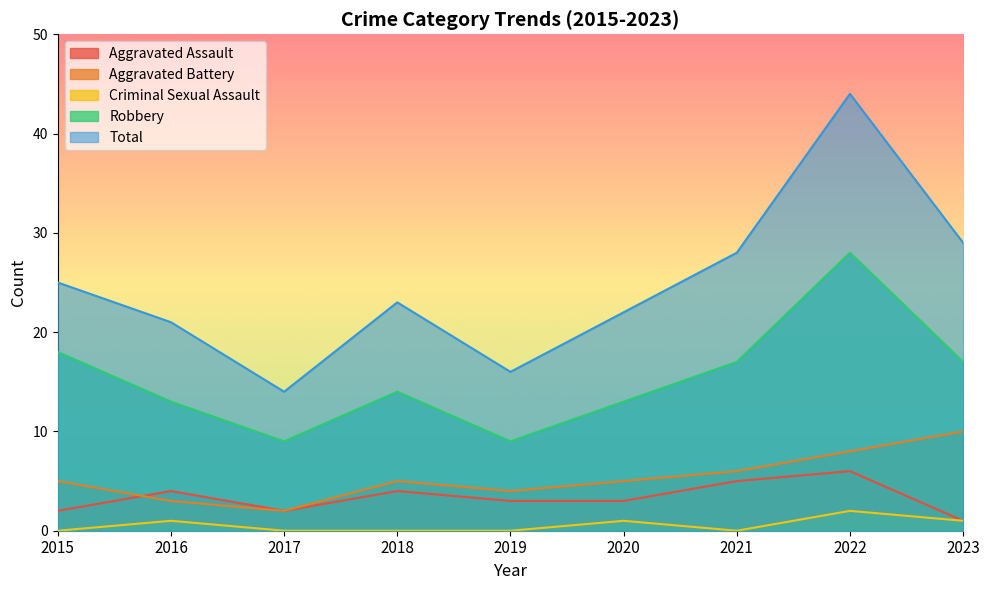

Rank the series at 2021 from highest to lowest value.

Total, Robbery, Aggravated Battery, Aggravated Assault, Criminal Sexual Assault